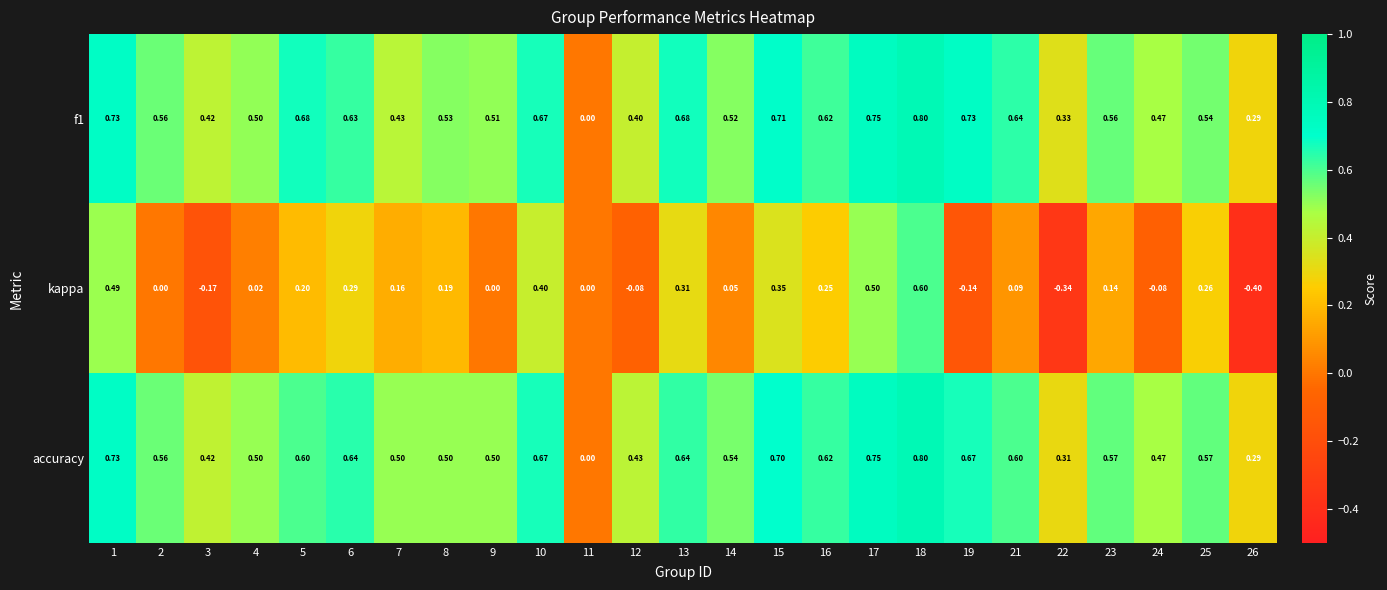

How many categories are shown in the chart?

25